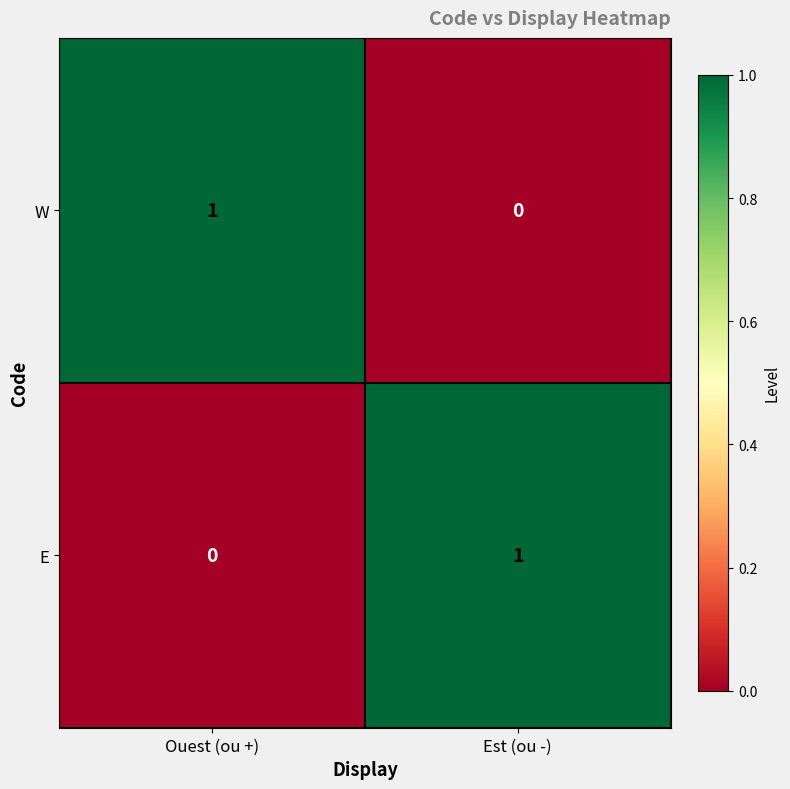

Where is E nearest to the value 0?

Ouest (ou +)